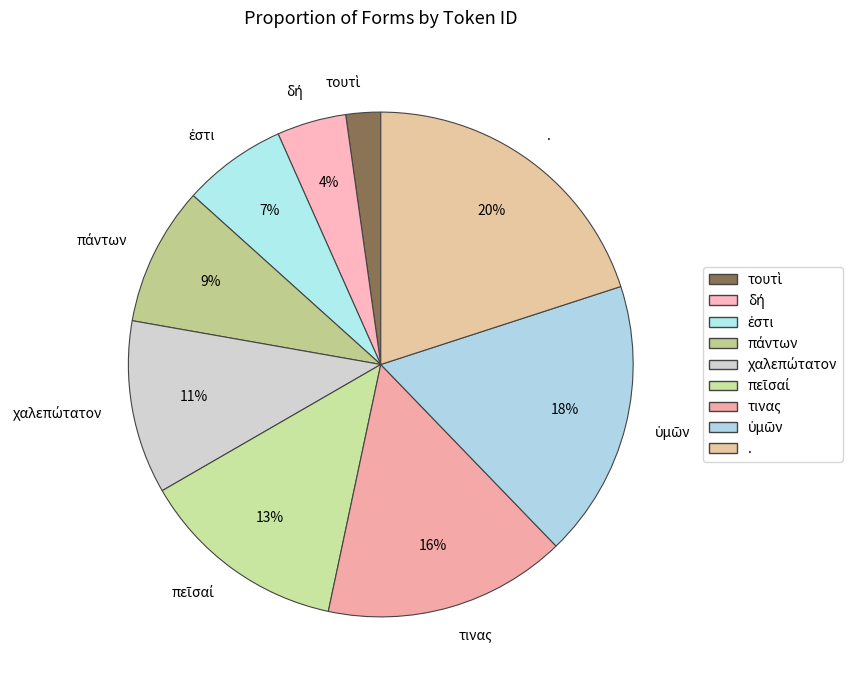

Is there any slice that represents more than half of the pie?

No